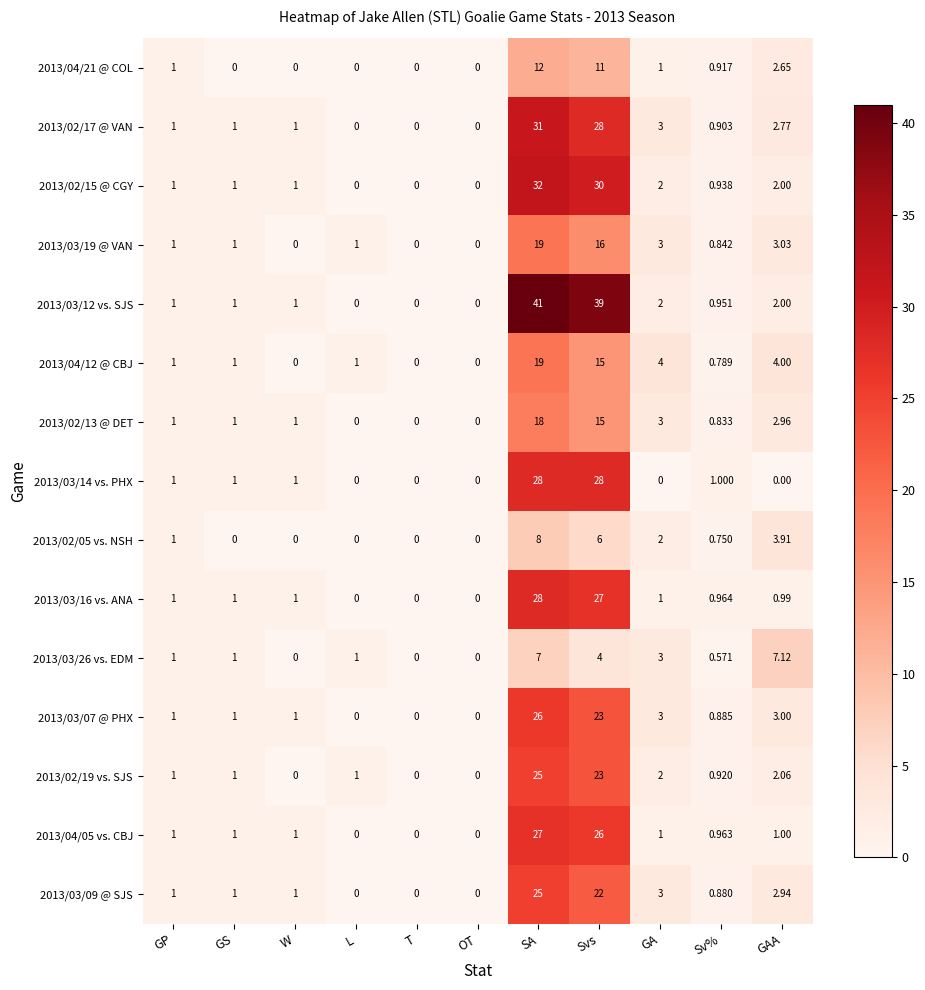

What is the total value across all series at L?

4.0